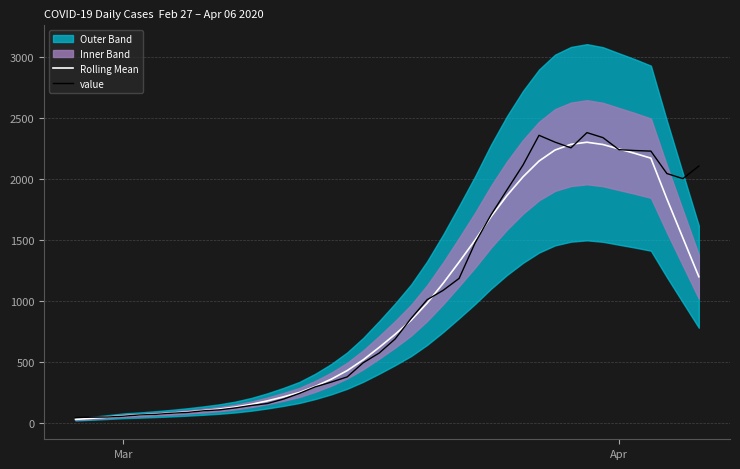

What is the highest value of the value series?

2382.0